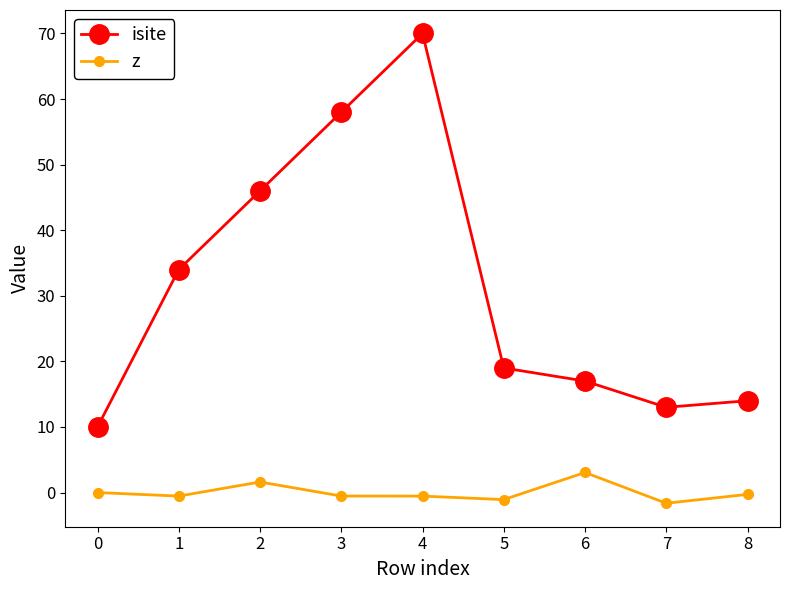

How many series are shown in this chart?

2